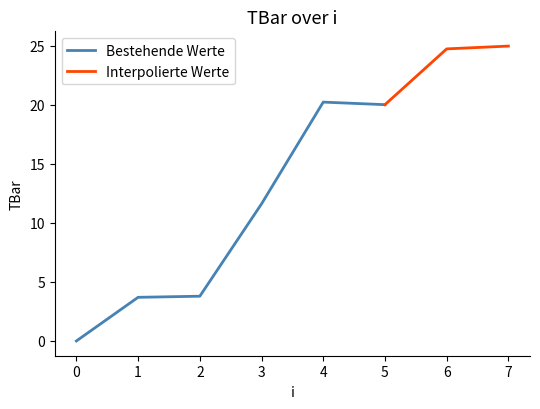

Between 3 and 1, which is larger?

3